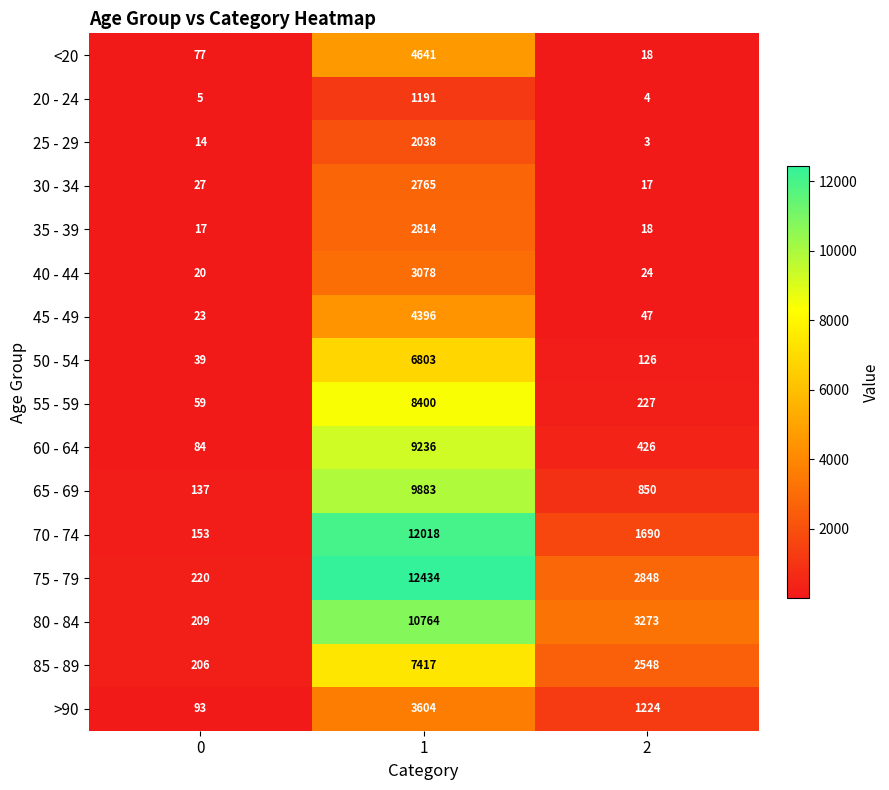

What is the difference between the second highest and minimum values in the >90 series?

1131